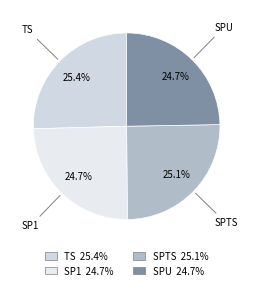

To the nearest percent, what portion does SPU represent?

25%